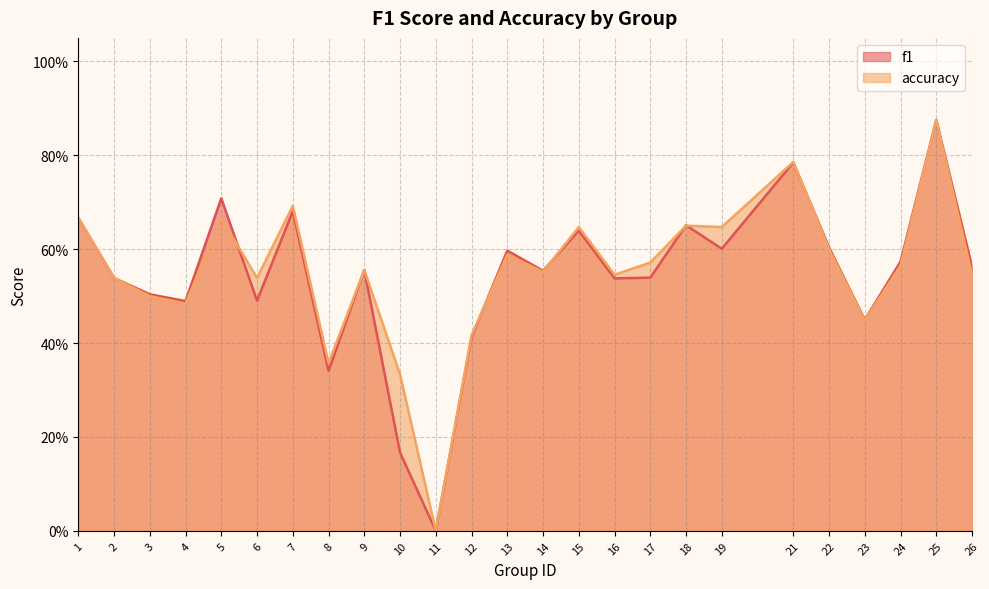

Rank the series at 25 from highest to lowest value.

f1, accuracy